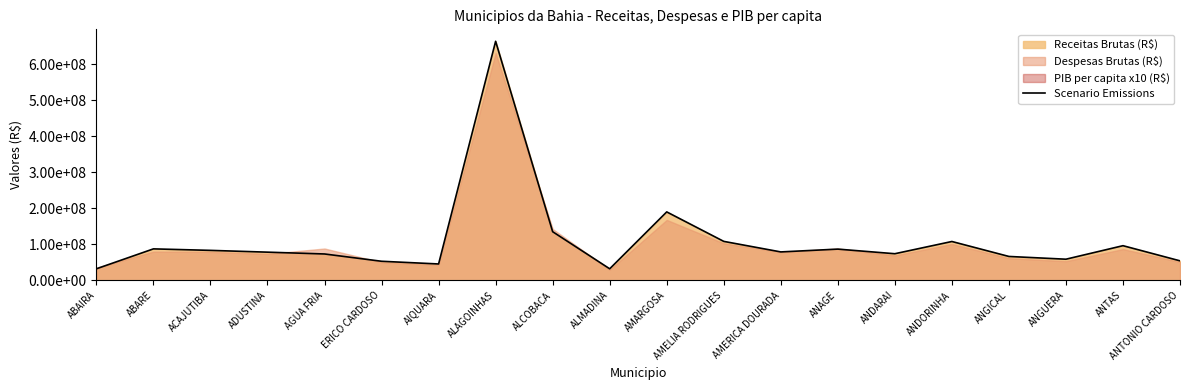

What is the label of the 18th point from the right?

ACAJUTIBA